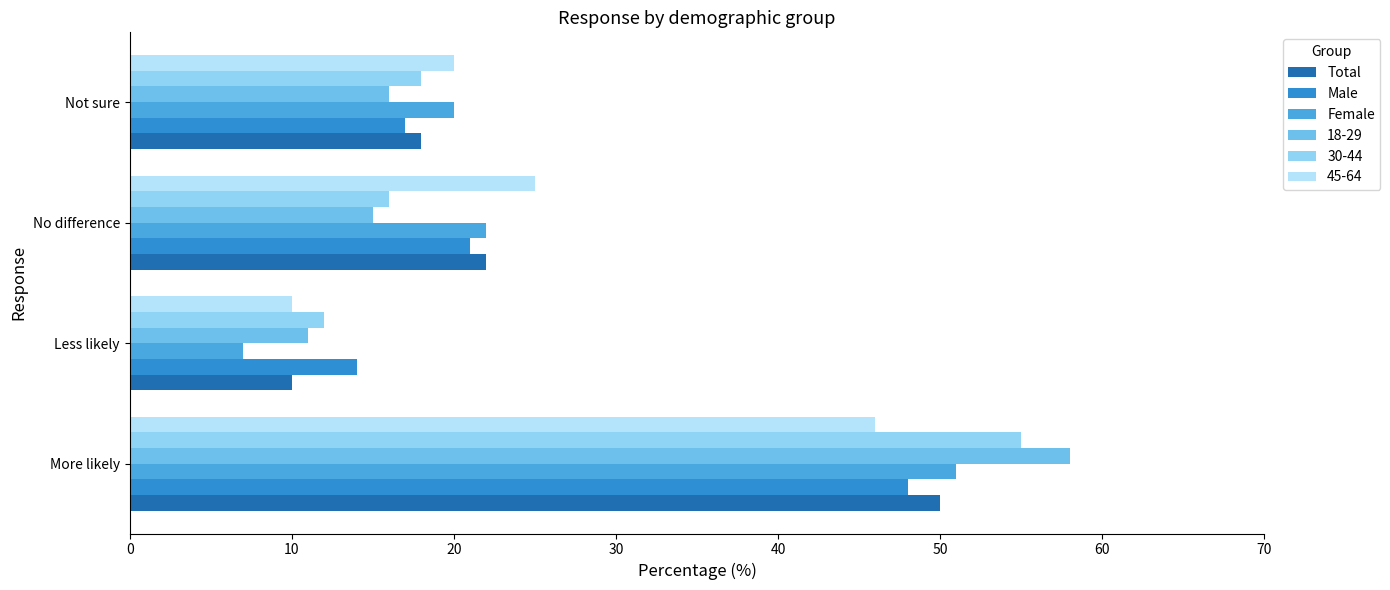

At how many categories does at least one series exceed 29?

1